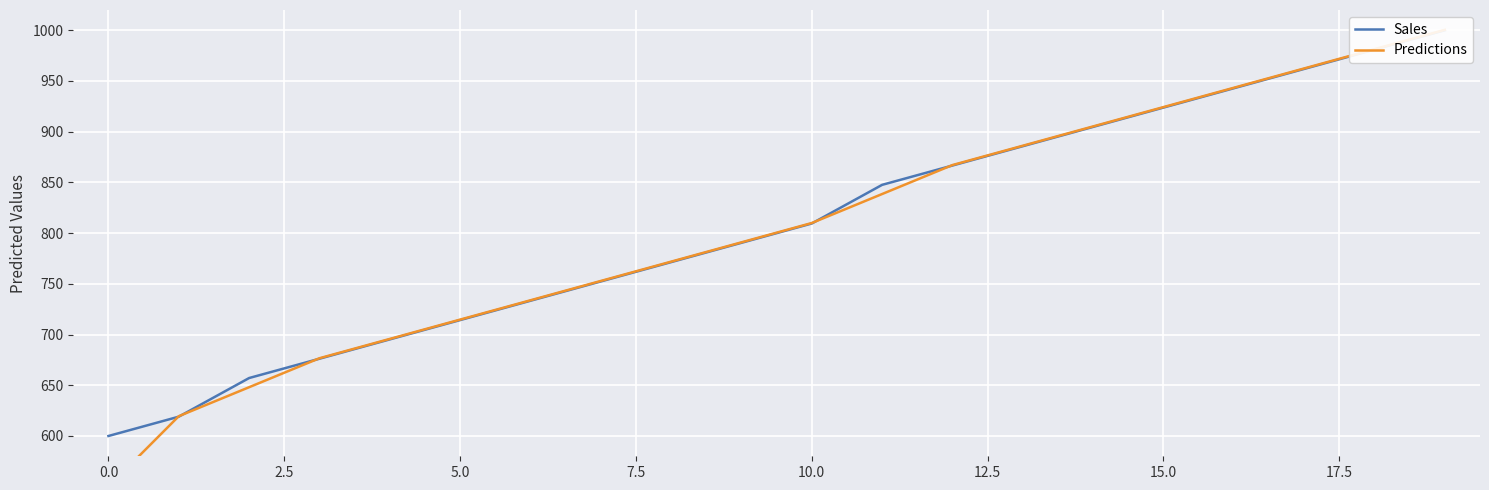

Rank the series by their maximum value, from lowest to highest.

Sales, Predictions